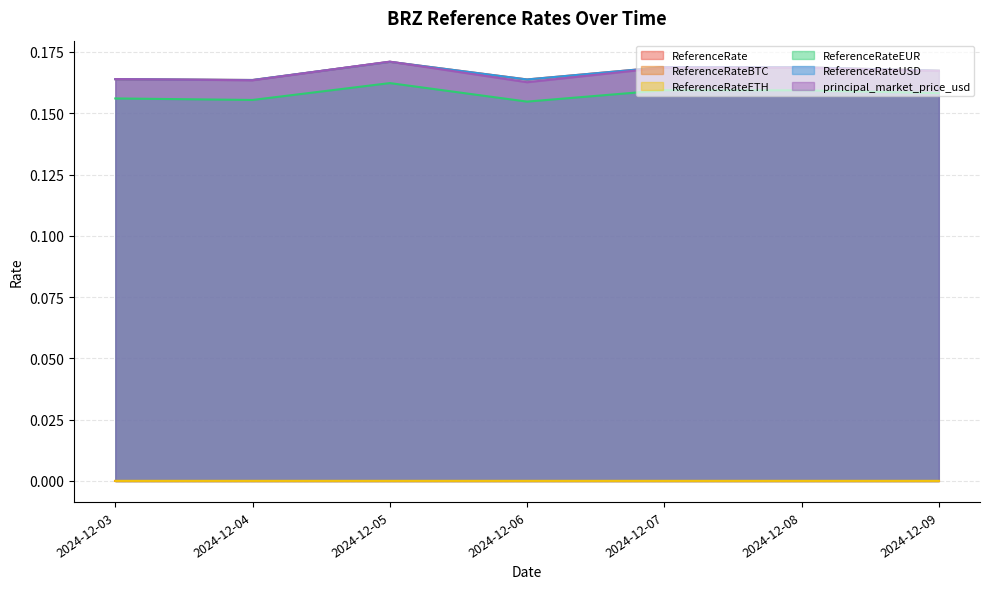

True or false: ReferenceRateUSD and ReferenceRateEUR intersect in this chart.

False